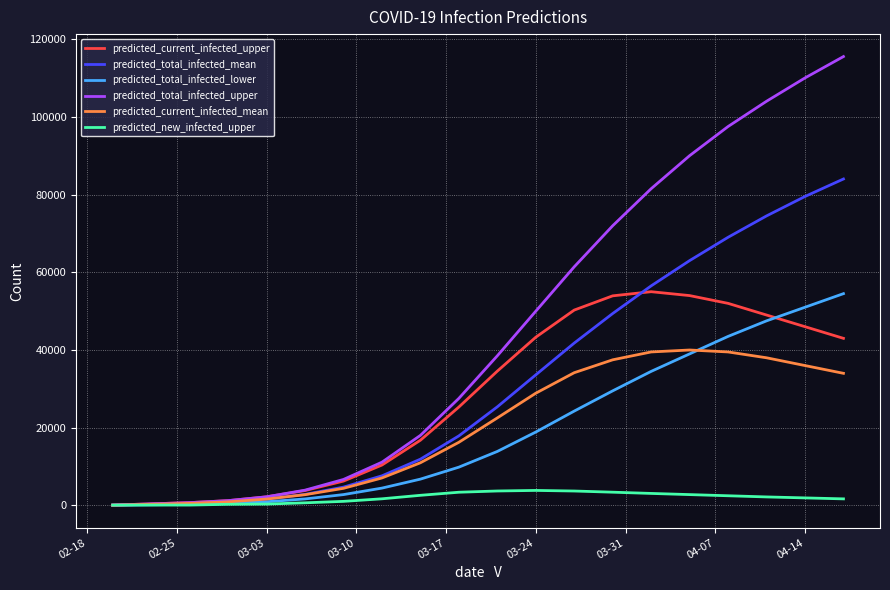

Which series has the largest range (max minus min)?

predicted_total_infected_upper